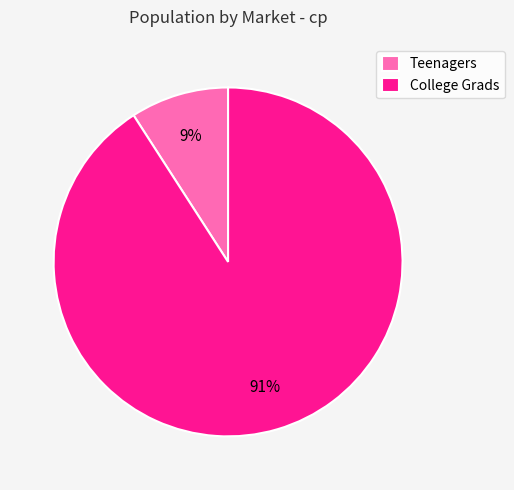

What percentage is the Teenagers slice, to the nearest percent?

9%